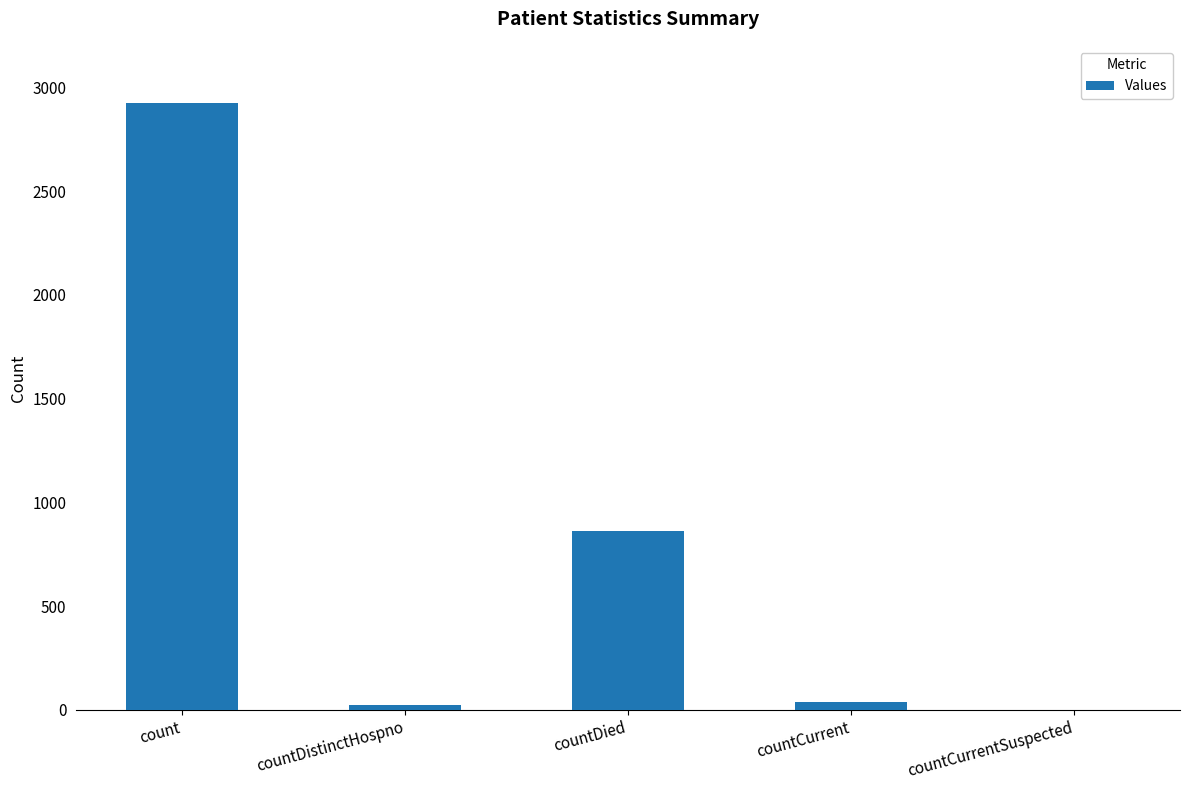

What is the sum of all values?

3846